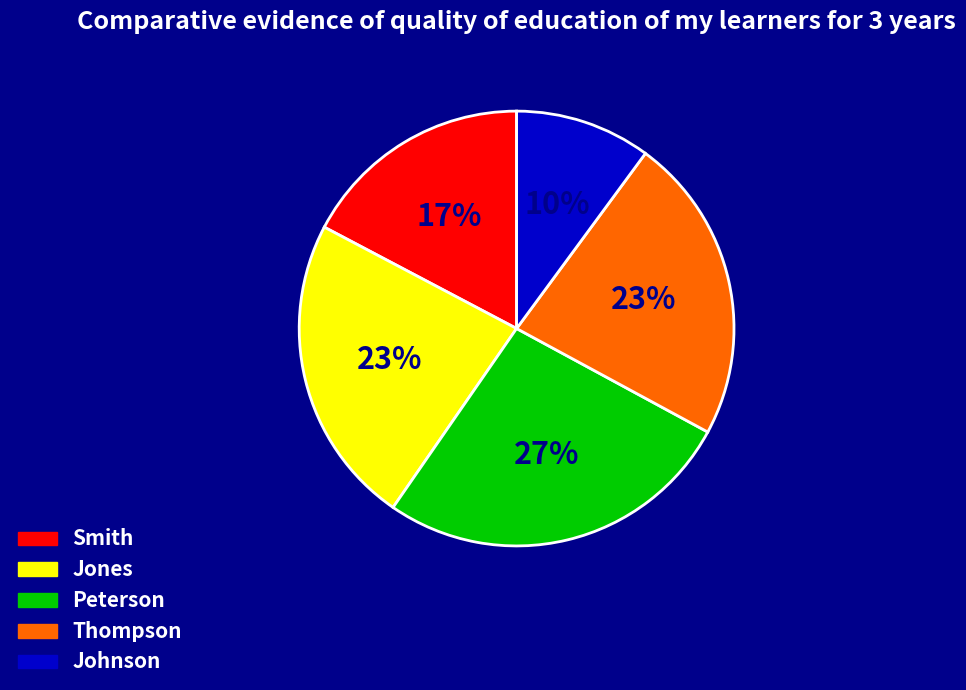

Which category has the smallest portion of the pie?

Johnson